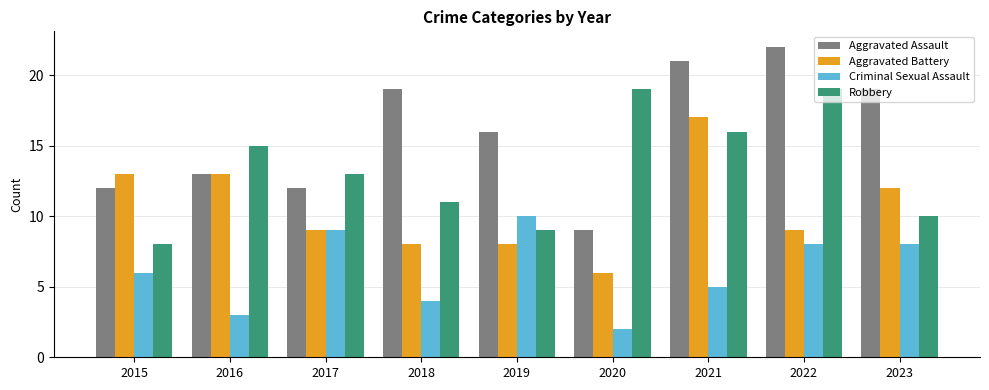

What is the value of the Criminal Sexual Assault bar at the 6th from the left?

2